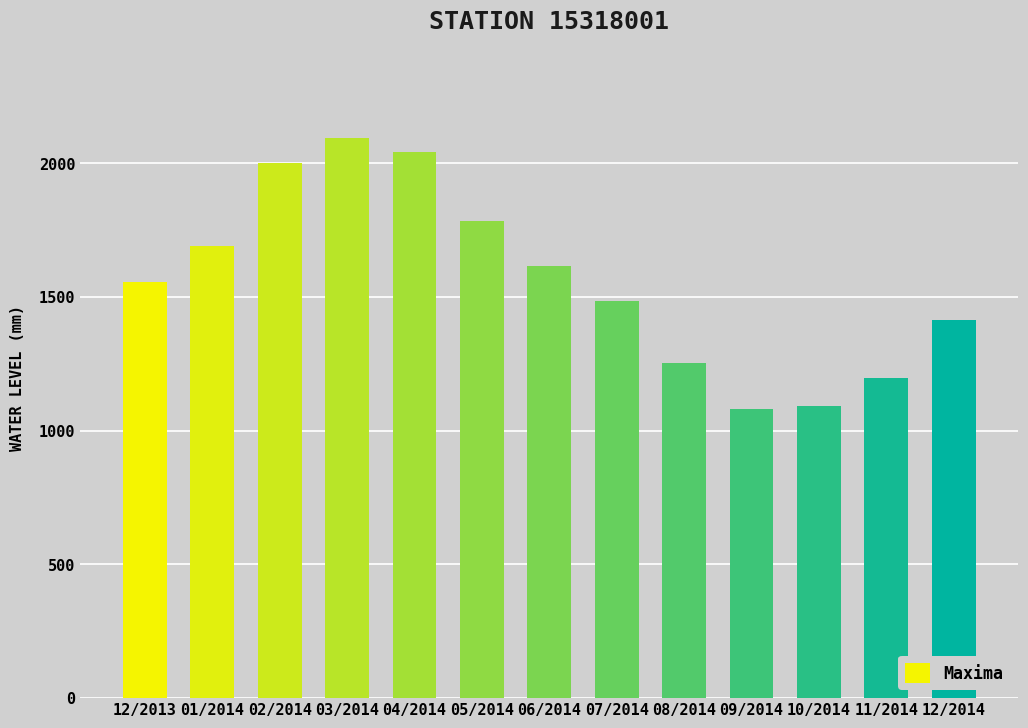

How many categories are shown in the chart?

13